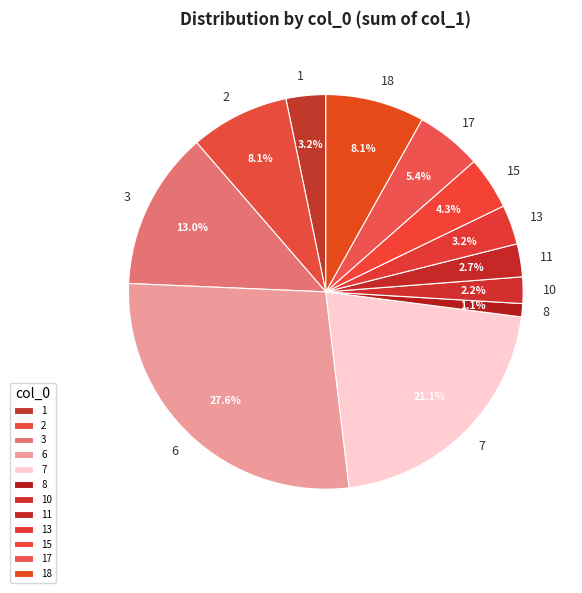

To the nearest percent, what is the difference between the 8 and 10 slice percentages?

1%